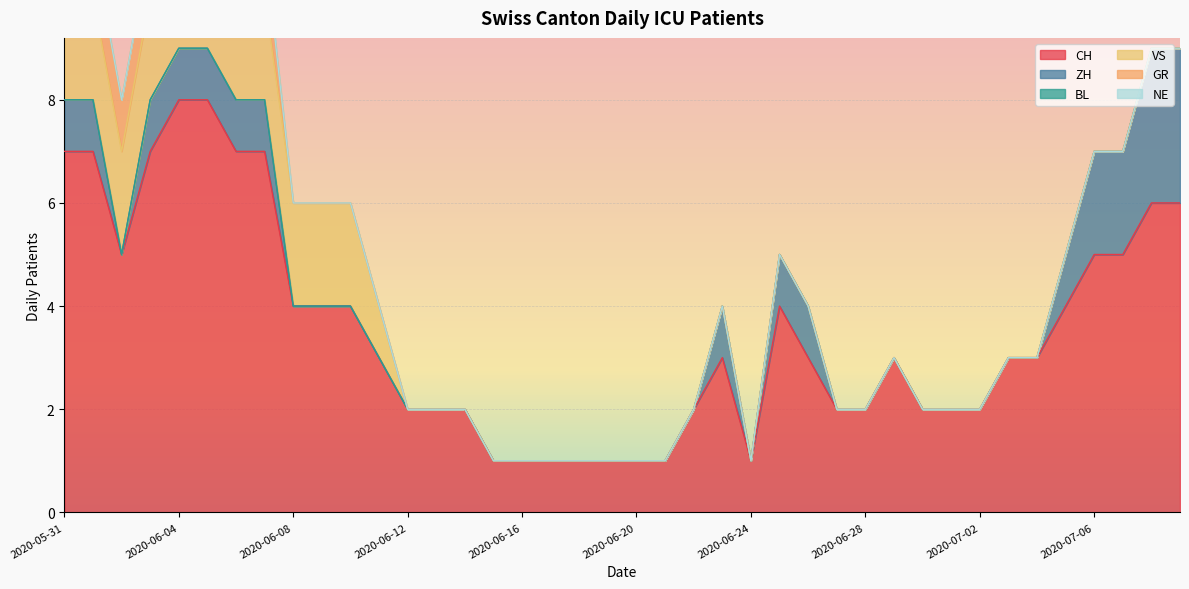

Which series changed the most between 2020-06-09 and 2020-07-09?

ZH